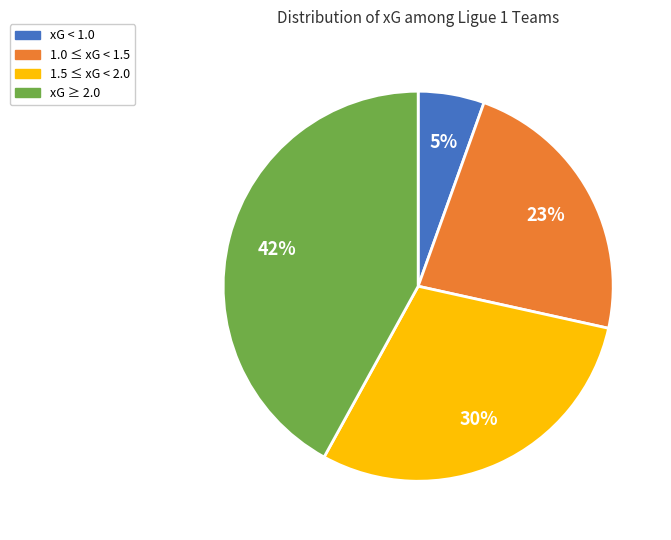

Is there a majority slice in this chart?

No